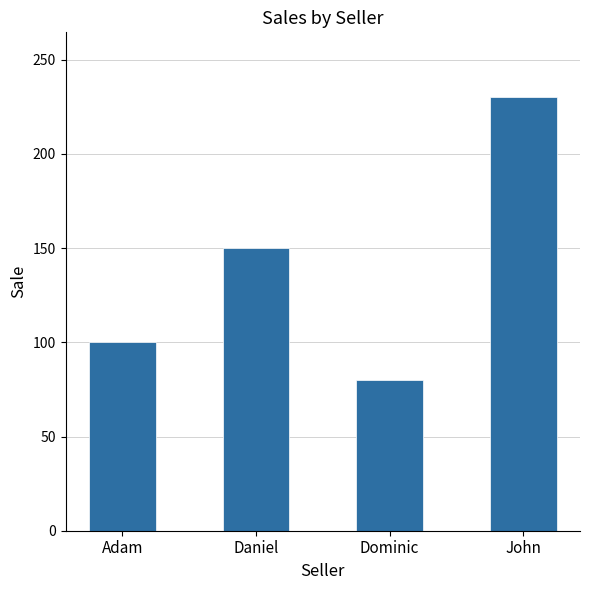

Reading left to right, extract all data points from this chart.

100	150	80	230